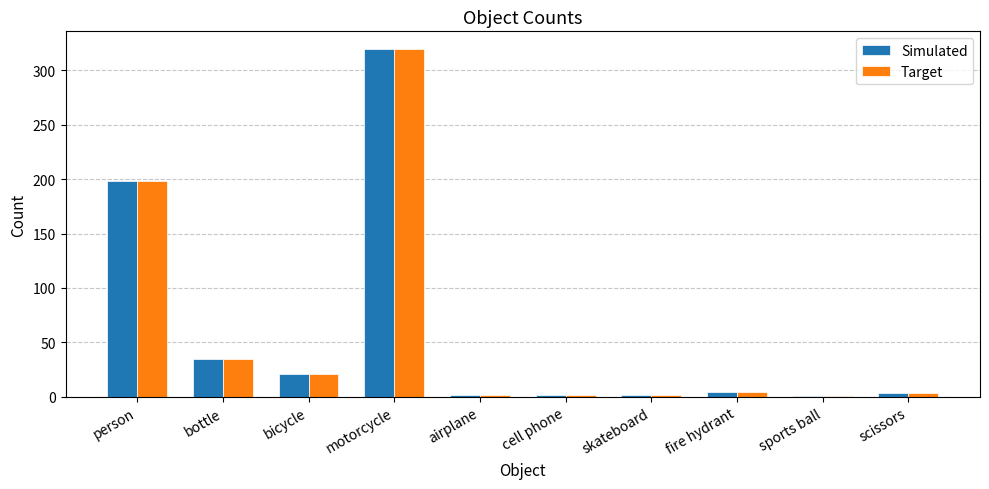

What is the sum of all Simulated values?

588